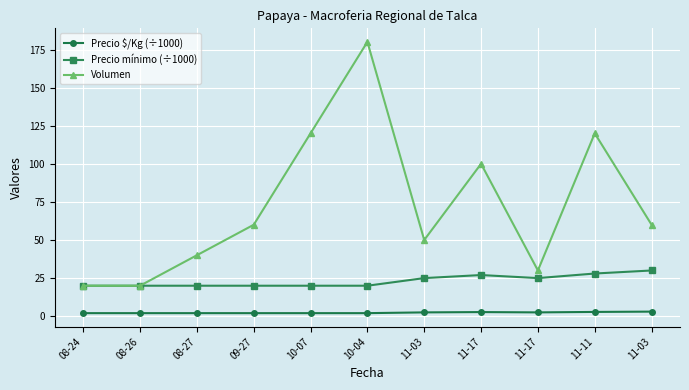

True or false: Precio mínimo (÷1000) and Precio $/Kg (÷1000) intersect in this chart.

False